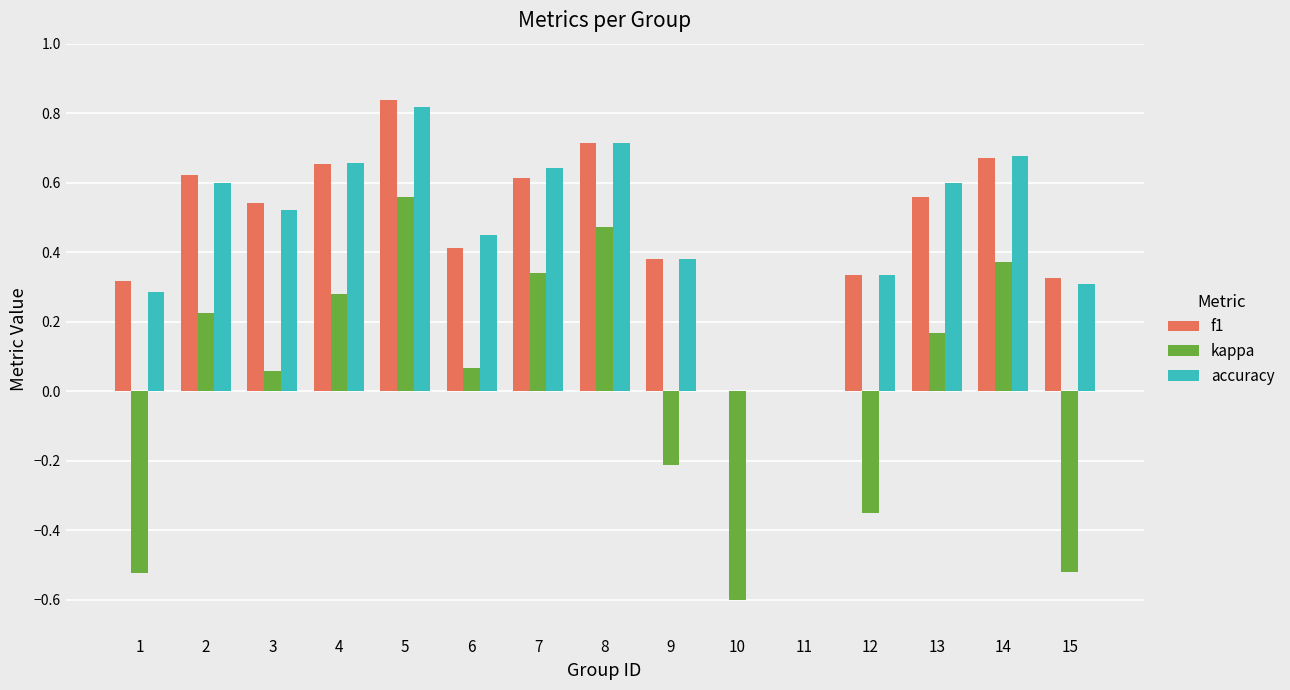

Between 5 and 14, which series saw the biggest shift?

kappa